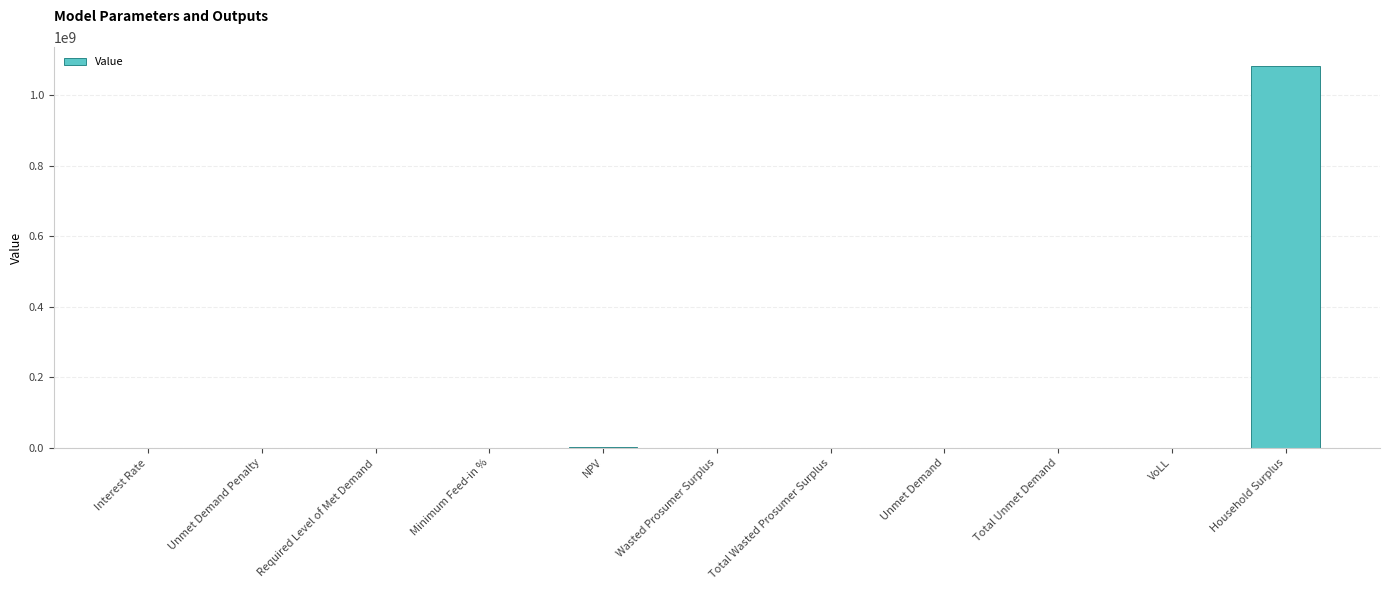

Is it true that the value at Required Level of Met Demand is 538145169.0?

False